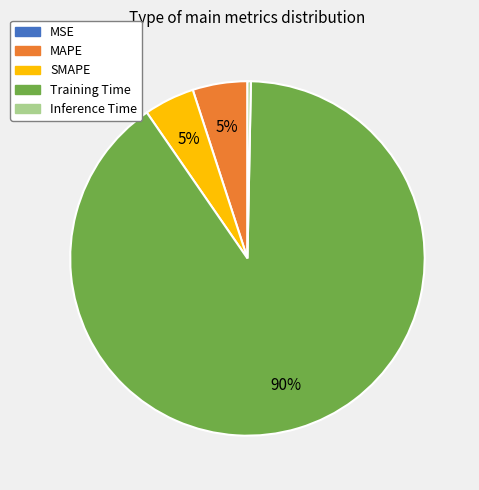

To the nearest percent, what percentage of the pie is MAPE?

5%